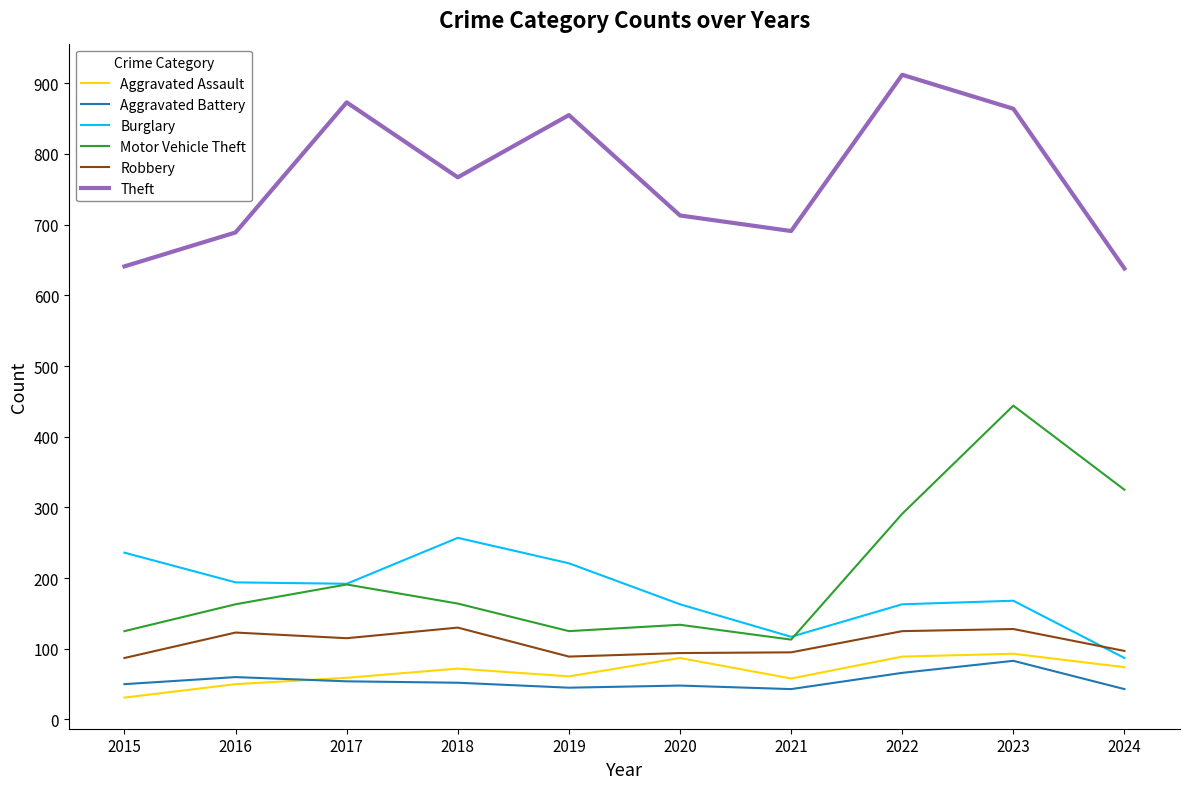

The value of Motor Vehicle Theft at 2022 is 60. True or false?

False